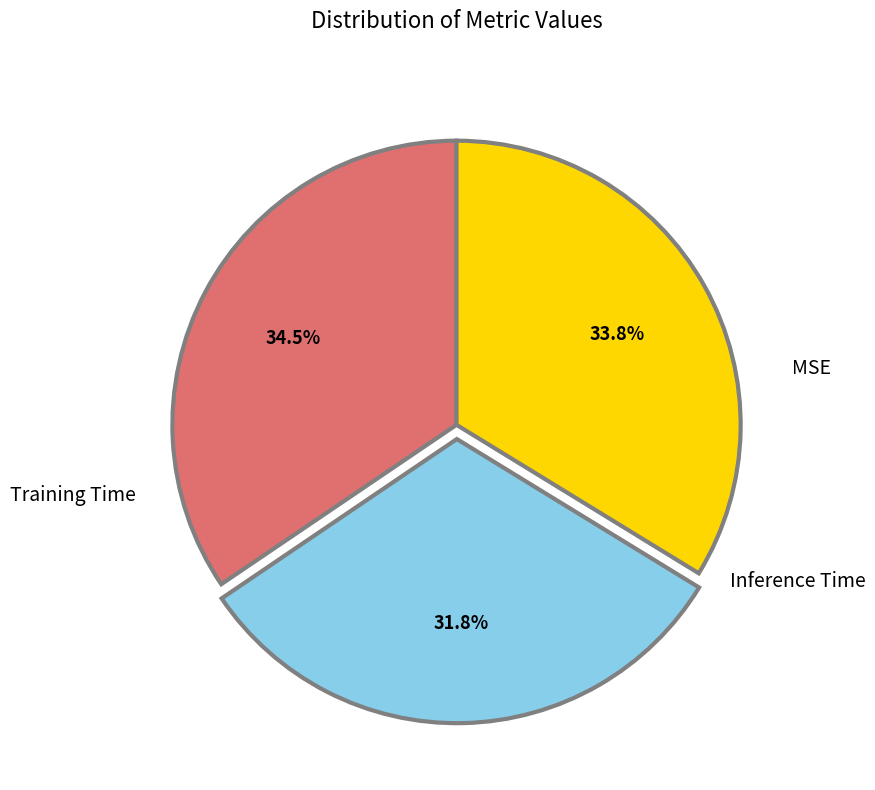

Does any single category account for the majority?

No